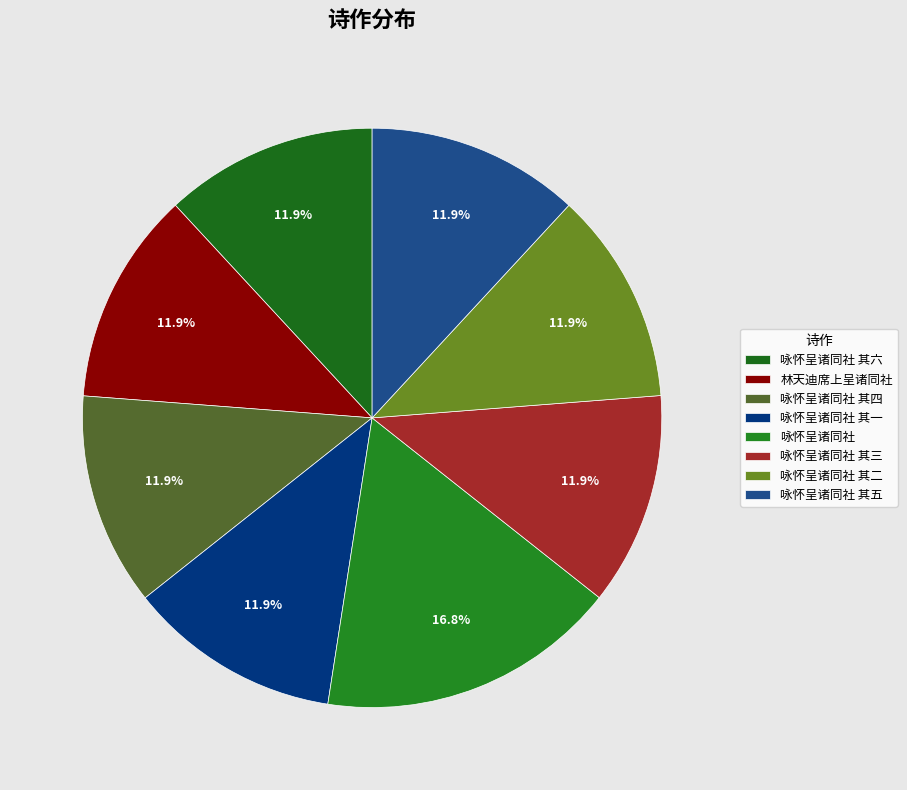

Does 咏怀呈诸同社 其四 represent more than half of the total?

No